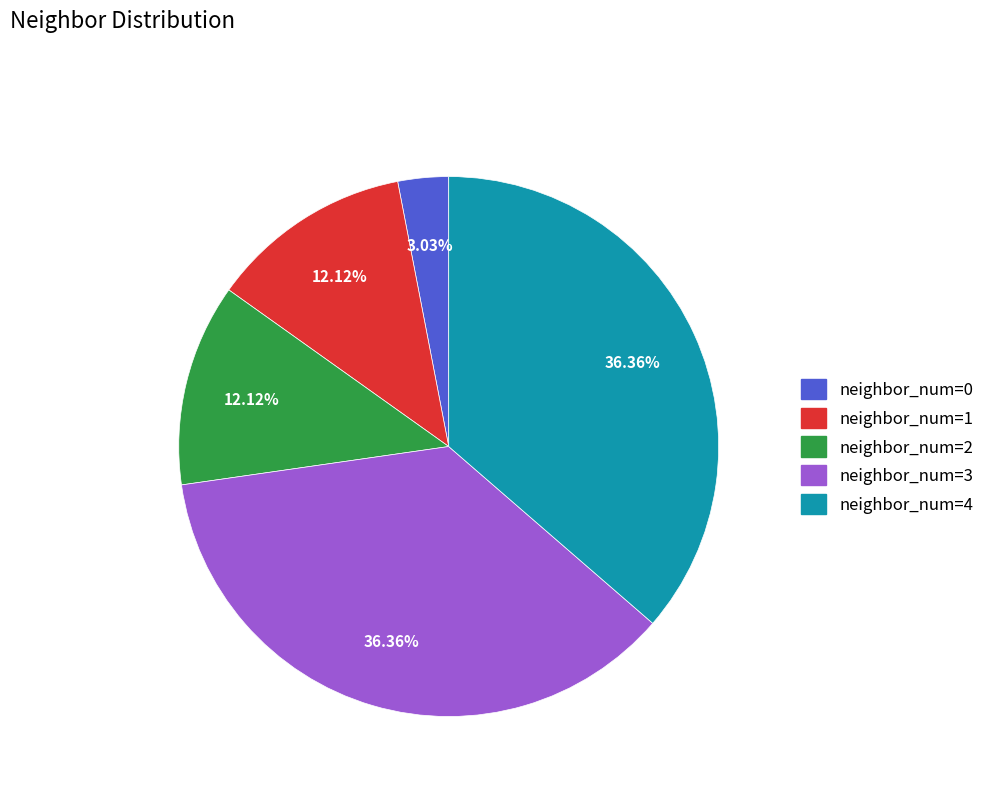

True or false: neighbor_num=1 accounts for 12% of the total.

True